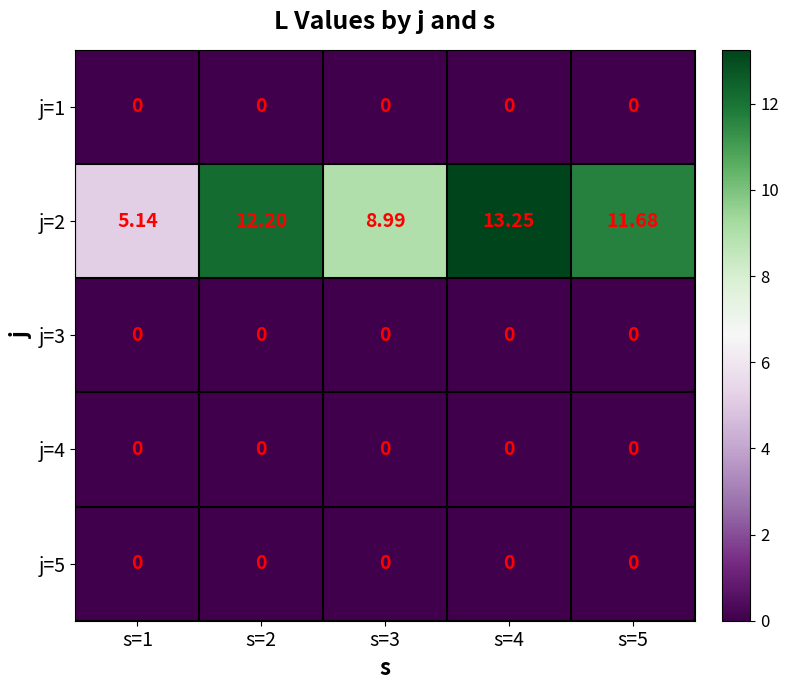

Is the value of j=3 at s=2 greater than the value of j=2 at s=4?

No